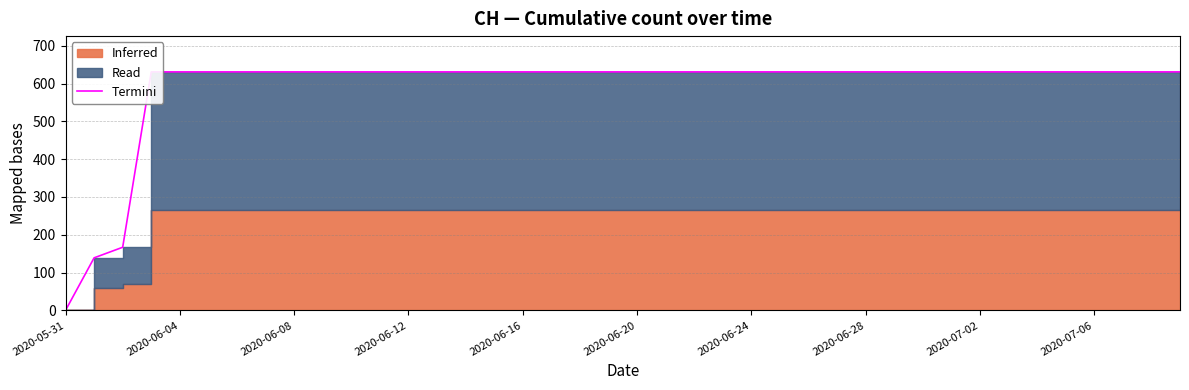

True or false: there are more than 2 points higher than both neighbors.

False